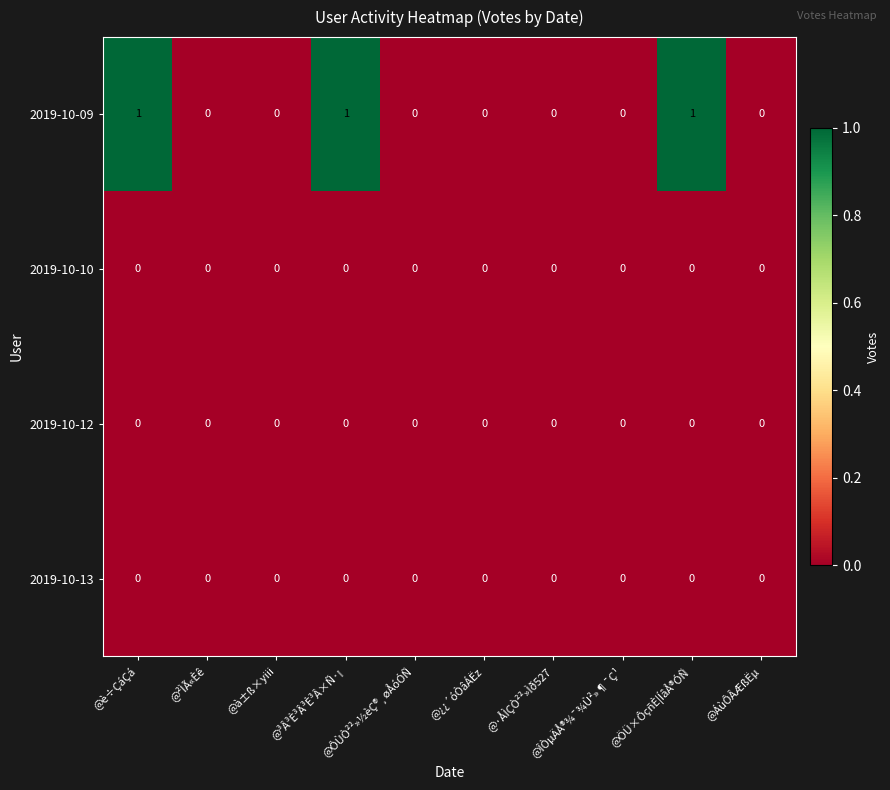

Which series has the largest range (max minus min)?

2019-10-09